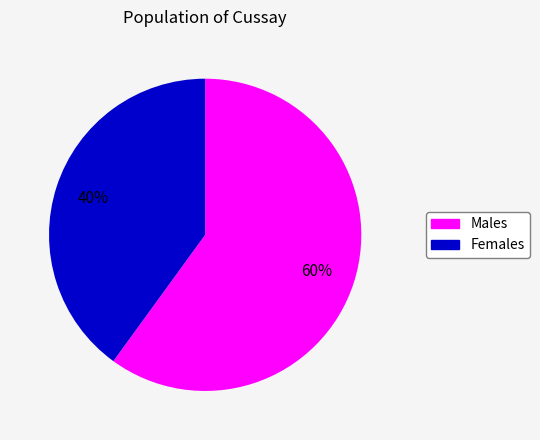

Count the number of slices in the pie.

2